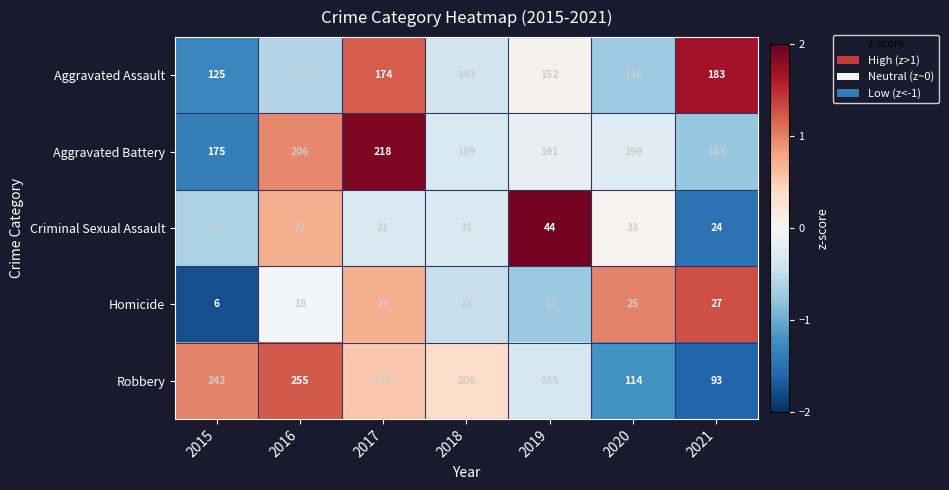

What is the difference between the Aggravated Assault values at 2017 and 2019?

22